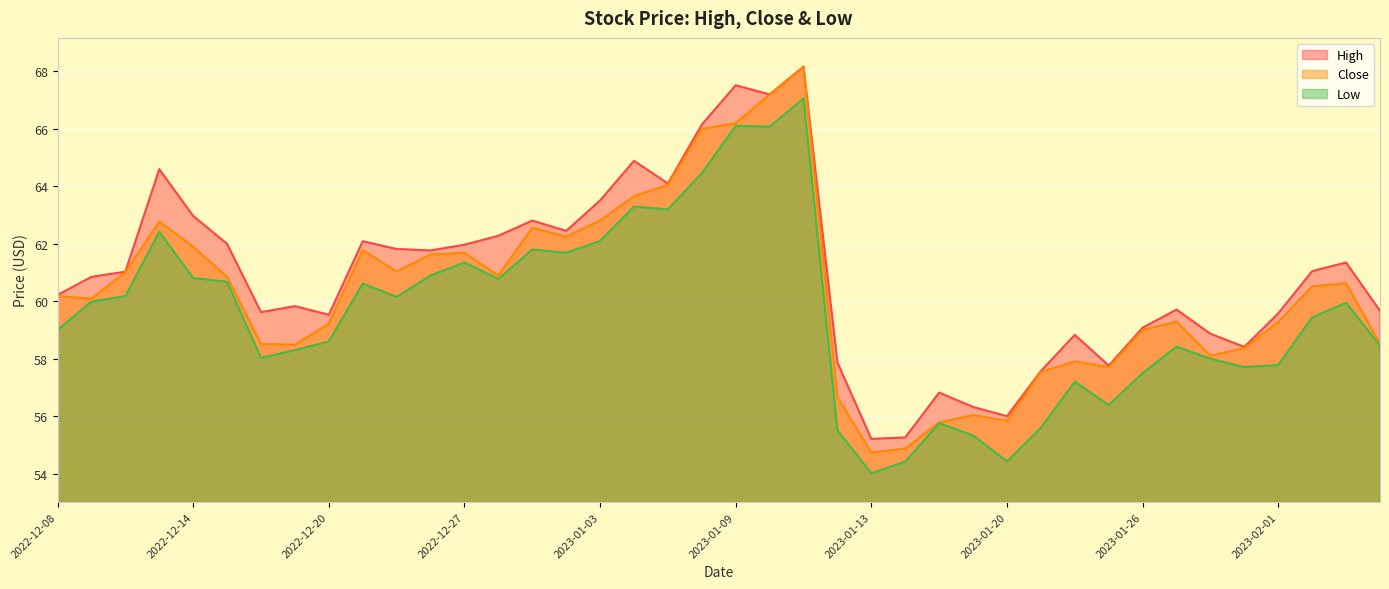

Reading left to right, list all the values displayed in this chart.

High: 60.2	60.9	61.0	64.6	63.0	62.0	59.6	59.8	59.5	62.1	61.8	61.8	62.0	62.3	62.8	62.5	63.5	64.9	64.1	66.2	67.5	67.2	68.2	57.9	55.2	55.3	56.8	56.3	56.0	57.6	58.8	57.8	59.1	59.7	58.9	58.4	59.6	61.0	61.4	59.7
Close: 60.2	60.1	61.0	62.8	61.9	60.9	58.5	58.5	59.2	61.8	61.0	61.6	61.7	60.9	62.6	62.2	62.8	63.7	64.0	66.0	66.2	67.2	68.2	56.7	54.7	54.9	55.8	56.0	55.8	57.5	57.9	57.7	59.0	59.3	58.1	58.4	59.3	60.5	60.6	58.5
Low: 59.0	60.0	60.2	62.4	60.8	60.7	58.0	58.3	58.6	60.6	60.1	60.9	61.4	60.8	61.8	61.7	62.1	63.3	63.2	64.5	66.1	66.1	67.1	55.5	54.0	54.4	55.8	55.3	54.4	55.6	57.2	56.4	57.5	58.4	58.0	57.7	57.8	59.4	60.0	58.5